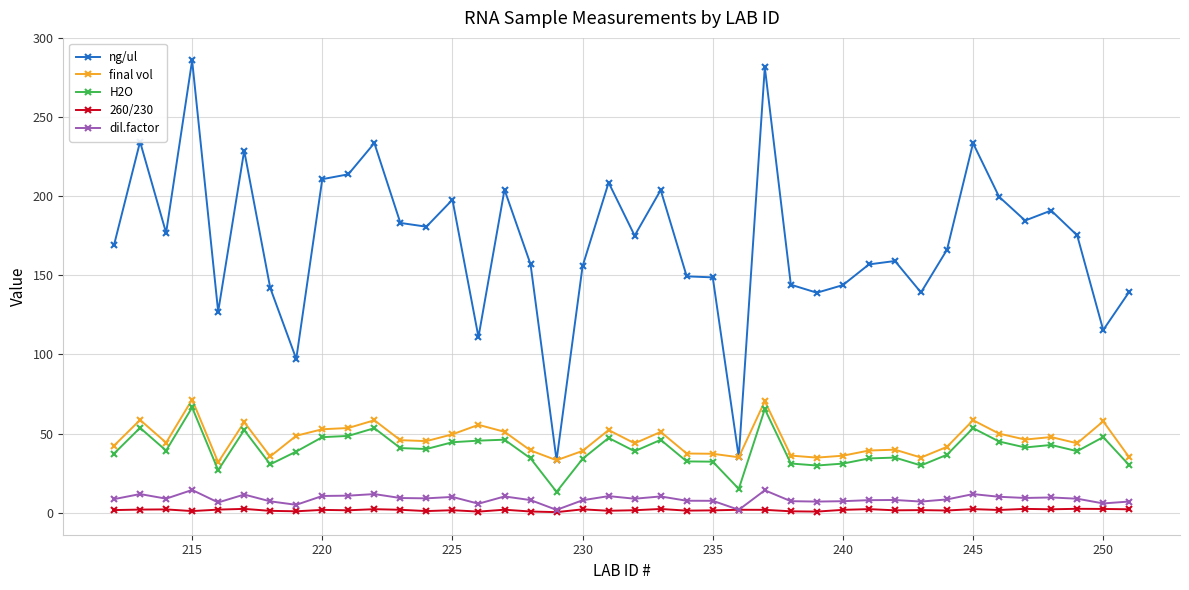

Which series has the largest range (max minus min)?

ng/ul